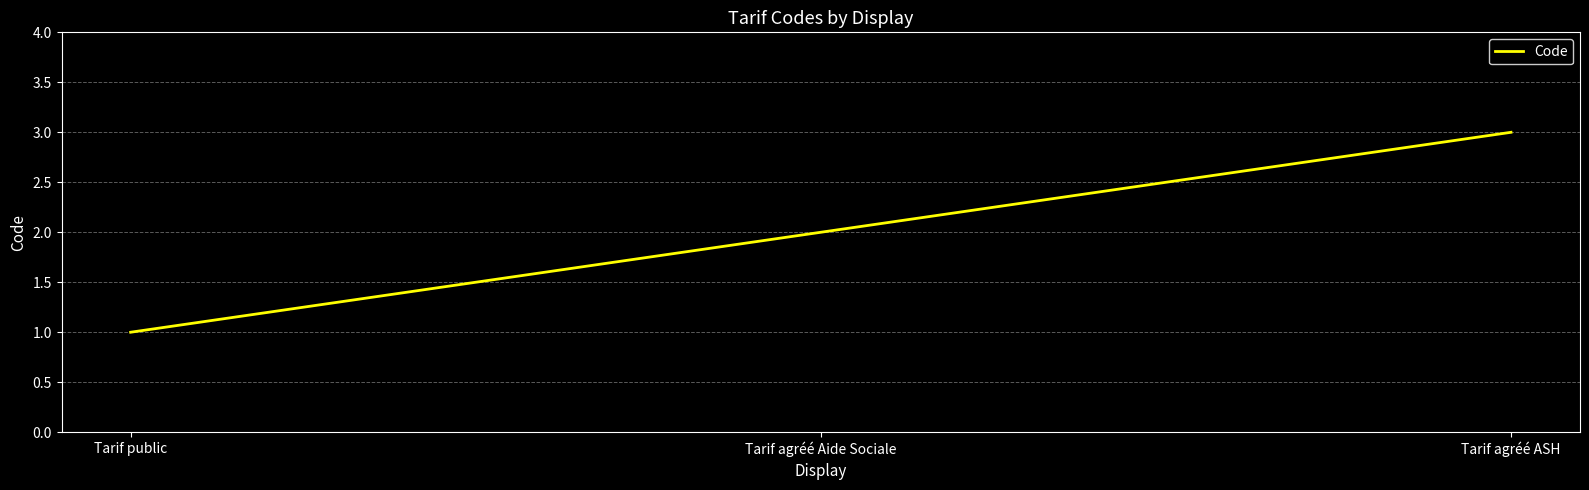

How many lines are shown in the chart?

1